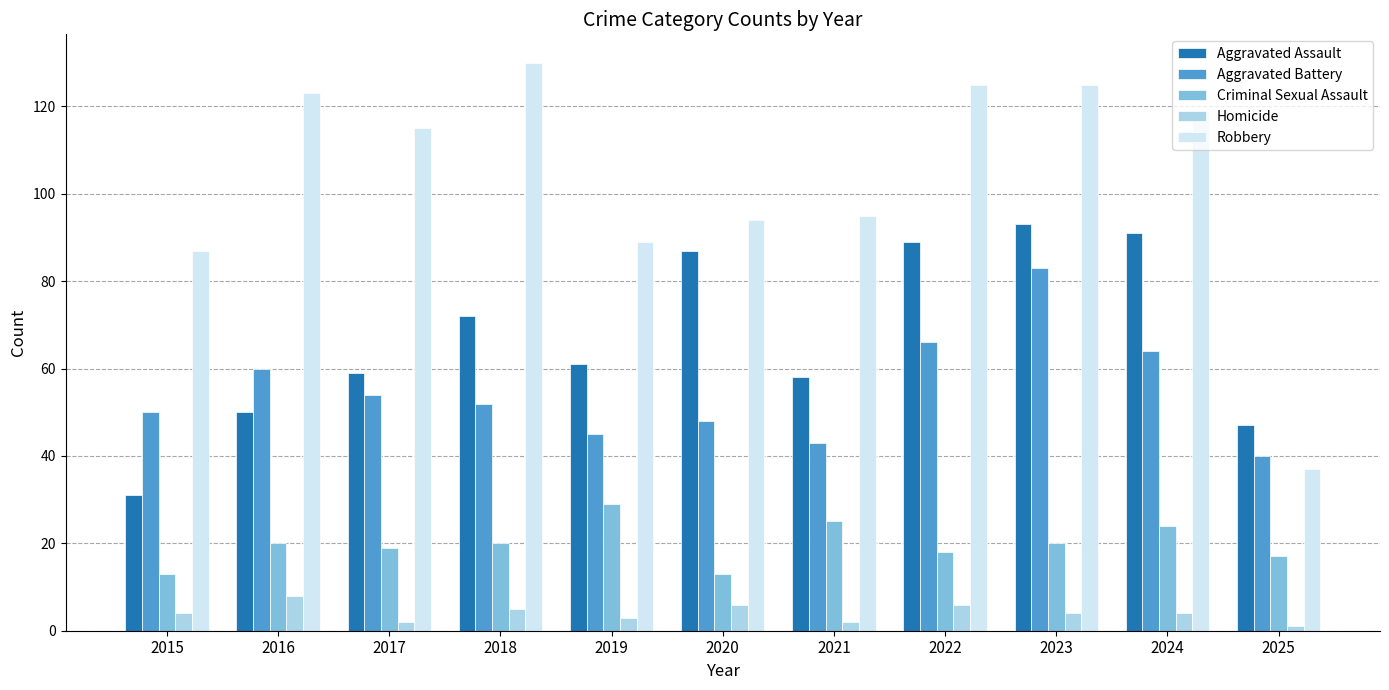

Which series has the largest range (max minus min)?

Robbery